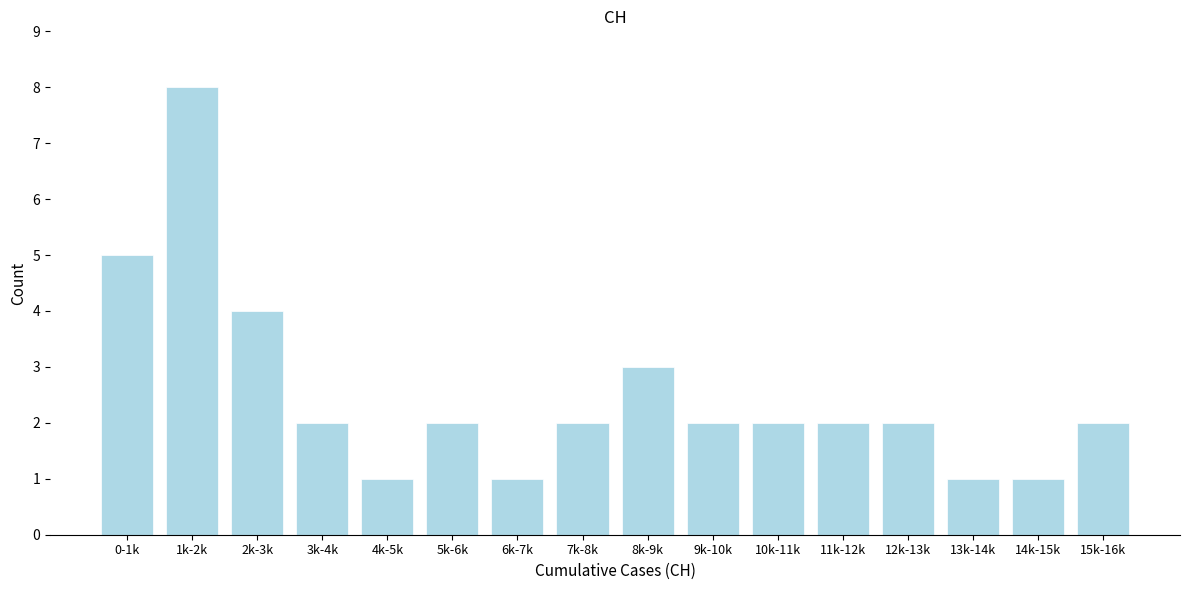

Reading left to right, transcribe all the data shown in this chart.

5	8	4	2	1	2	1	2	3	2	2	2	2	1	1	2